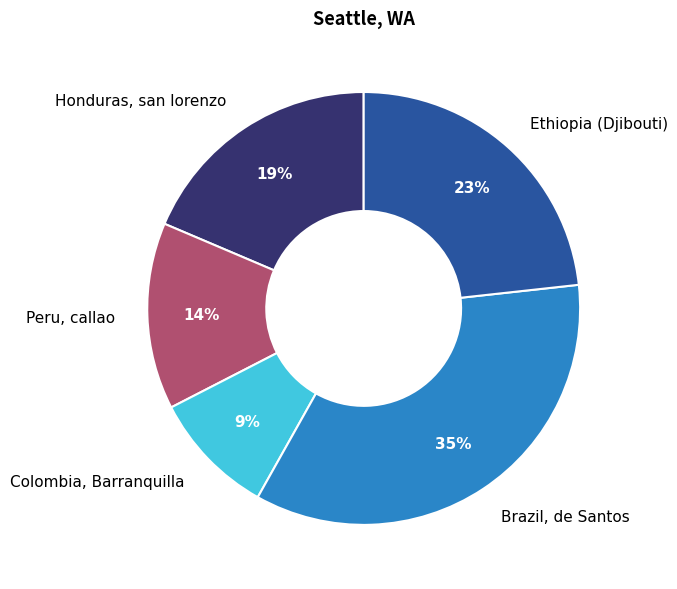

To the nearest percent, what portion does Honduras, san lorenzo represent?

19%